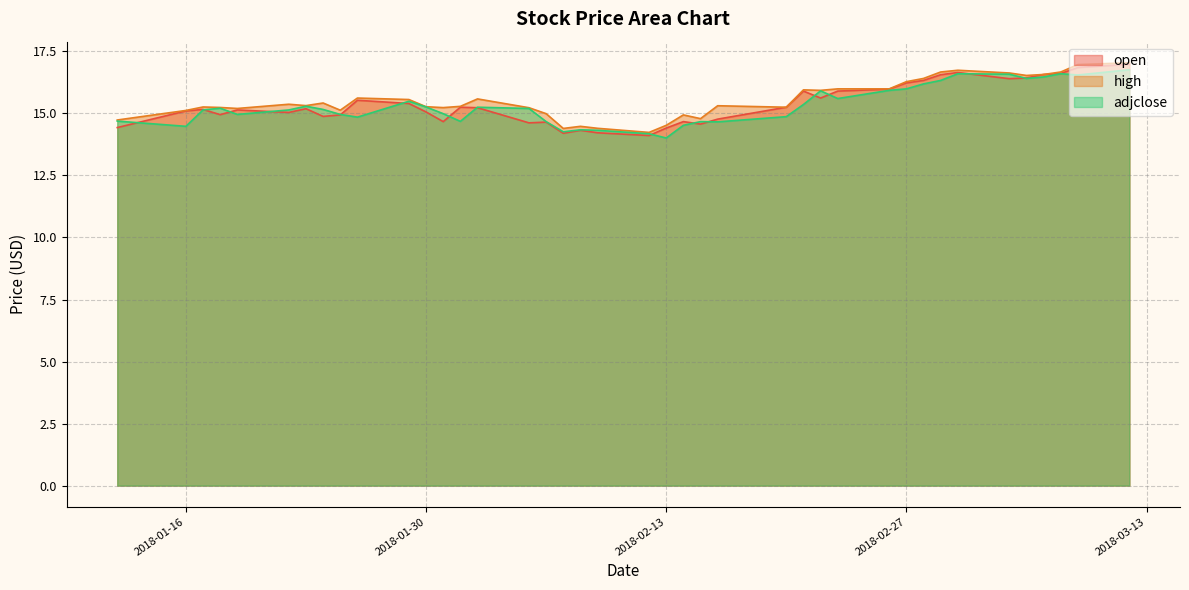

Reading right to left, list all the values displayed in this chart.

open: 17.0	16.9	16.6	16.6	16.4	16.4	16.6	16.6	16.3	16.2	16.0	15.9	15.6	15.9	15.2	14.8	14.6	14.7	14.4	14.1	14.2	14.3	14.2	14.7	14.6	15.2	15.2	14.7	15.1	15.4	15.5	14.9	14.9	15.2	15.0	15.1	14.9	15.2	15.1	14.4
high: 17.0	17.0	16.7	16.6	16.5	16.6	16.7	16.7	16.4	16.3	16.0	16.0	15.9	15.9	15.2	15.3	14.8	14.9	14.5	14.2	14.4	14.5	14.4	15.0	15.2	15.6	15.3	15.2	15.3	15.6	15.6	15.1	15.4	15.3	15.4	15.2	15.2	15.3	15.1	14.7
adjclose: 16.8	16.6	16.6	16.5	16.4	16.6	16.6	16.3	16.2	16.0	15.9	15.6	15.9	15.4	14.9	14.7	14.7	14.5	14.0	14.2	14.3	14.3	14.3	14.7	15.2	15.2	14.7	15.0	15.3	15.5	14.8	15.0	15.2	15.3	15.1	15.0	15.2	15.1	14.5	14.7